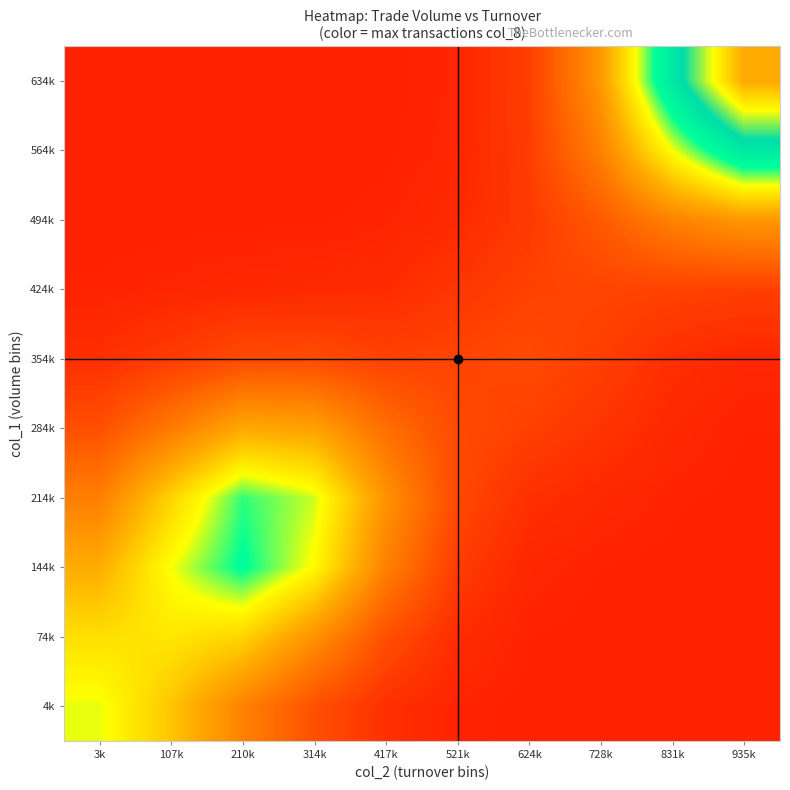

Reading left to right, transcribe all the data shown in this chart.

4k: 3k=3.0	107k=2.3	210k=1.4	314k=0.7	417k=0.2	521k=0.0	624k=0.0	728k=0.0	831k=0.0	935k=0.0
74k: 3k=2.6	107k=2.7	210k=2.4	314k=1.6	417k=0.7	521k=0.2	624k=0.0	728k=0.0	831k=0.0	935k=0.0
144k: 3k=2.0	107k=2.9	210k=3.6	314k=2.9	417k=1.4	521k=0.4	624k=0.1	728k=0.0	831k=0.0	935k=0.0
214k: 3k=1.3	107k=2.4	210k=3.4	314k=3.1	417k=1.6	521k=0.6	624k=0.2	728k=0.1	831k=0.0	935k=0.0
284k: 3k=0.7	107k=1.3	210k=1.9	314k=1.8	417k=1.1	521k=0.6	624k=0.4	728k=0.3	831k=0.1	935k=0.0
354k: 3k=0.2	107k=0.4	210k=0.6	314k=0.6	417k=0.5	521k=0.5	624k=0.6	728k=0.4	831k=0.2	935k=0.1
424k: 3k=0.0	107k=0.1	210k=0.1	314k=0.1	417k=0.2	521k=0.3	624k=0.5	728k=0.5	831k=0.5	935k=0.4
494k: 3k=0.0	107k=0.0	210k=0.0	314k=0.0	417k=0.0	521k=0.1	624k=0.4	728k=0.8	831k=1.4	935k=1.7
564k: 3k=0.0	107k=0.0	210k=0.0	314k=0.0	417k=0.0	521k=0.1	624k=0.4	728k=1.4	831k=2.9	935k=4.2
634k: 3k=0.0	107k=0.0	210k=0.0	314k=0.0	417k=0.0	521k=0.1	624k=0.4	728k=1.7	831k=4.2	935k=6.5